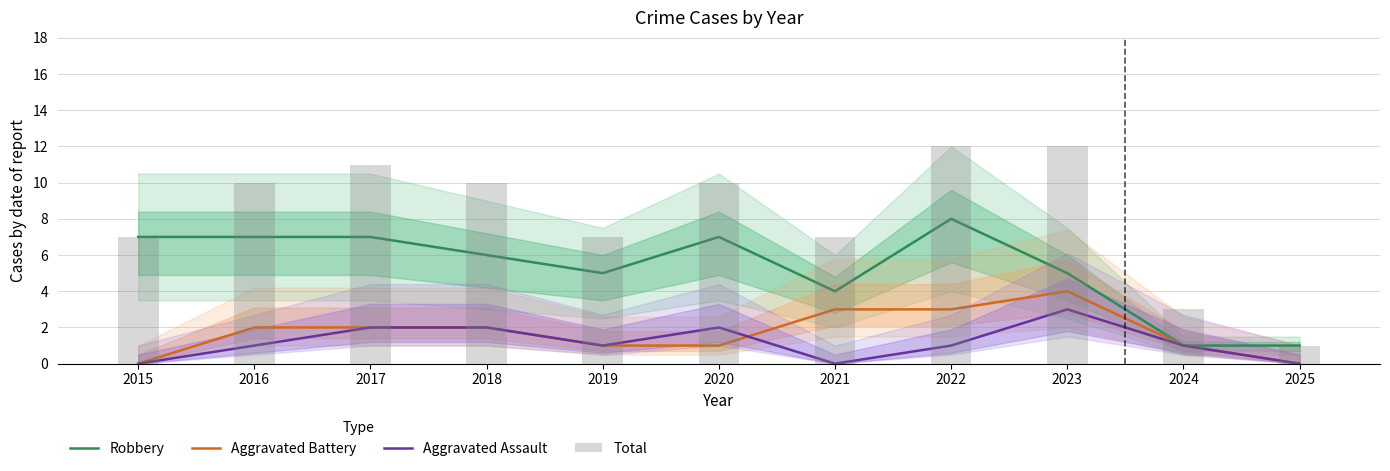

How many groups of bars are there?

11